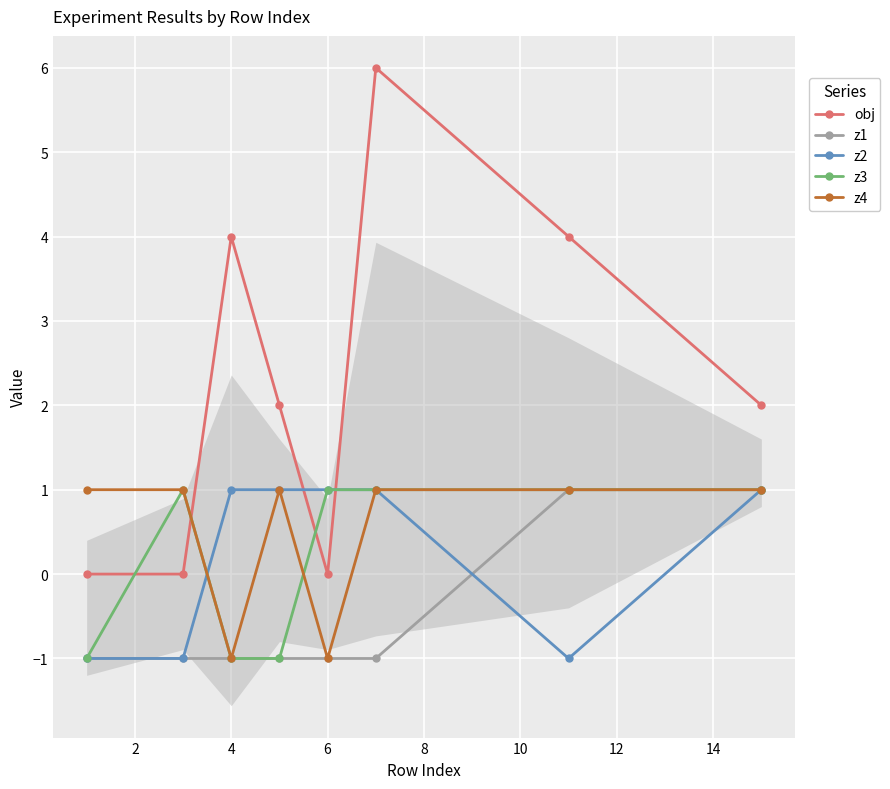

How many lines are shown in the chart?

5